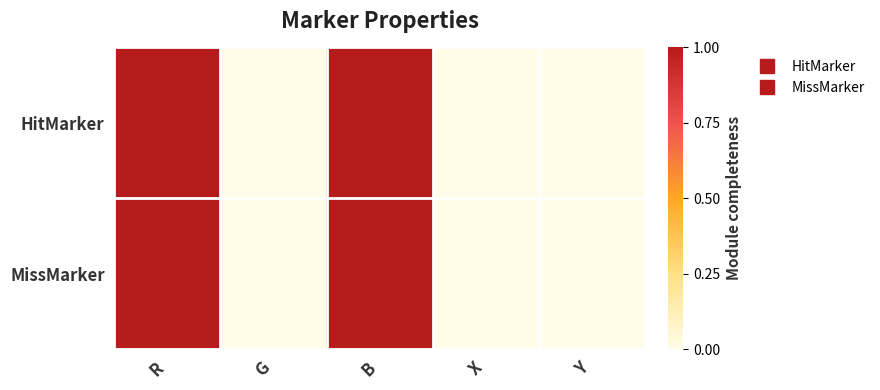

Reading left to right, what are all the values shown in this chart?

HitMarker: R=1	G=0	B=1	X=0	Y=0
MissMarker: R=1	G=0	B=1	X=0	Y=0